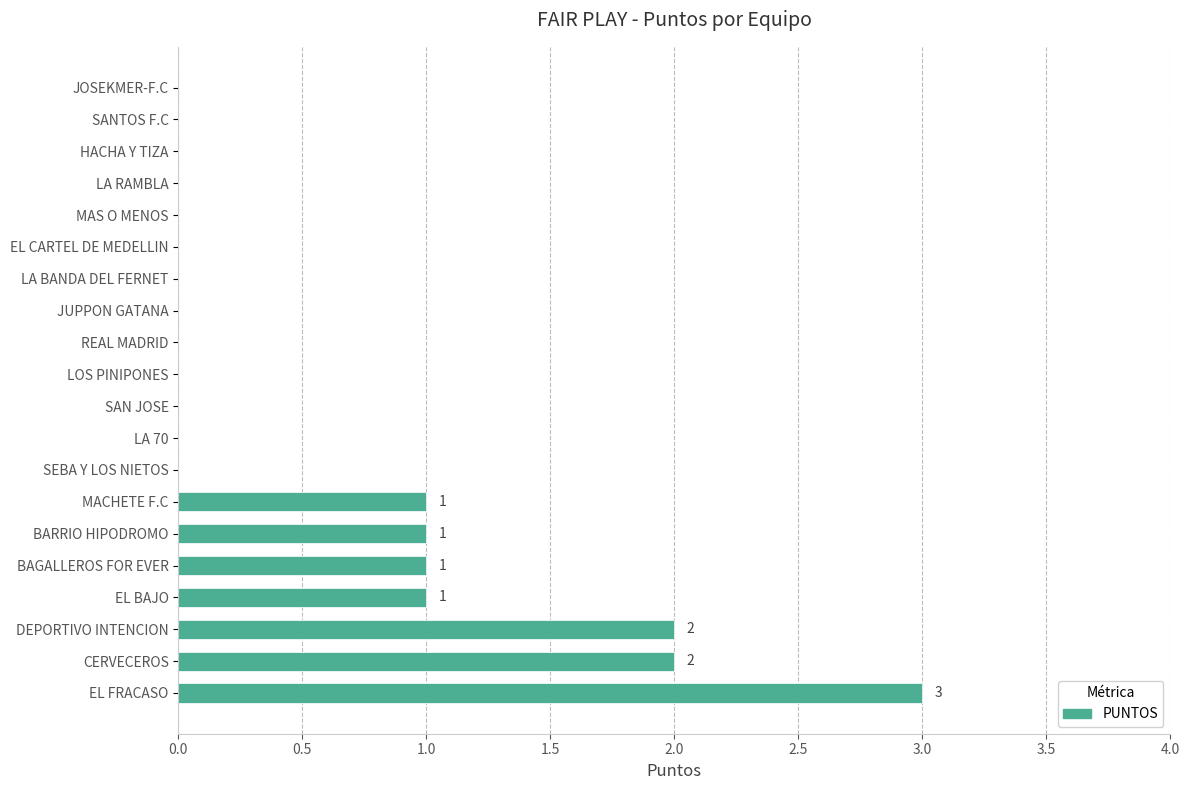

Reading bottom to top, extract all data points from this chart.

EL FRACASO=3	CERVECEROS=2	DEPORTIVO INTENCION=2	EL BAJO=1	BAGALLEROS FOR EVER=1	BARRIO HIPODROMO=1	MACHETE F.C=1	SEBA Y LOS NIETOS=0	LA 70=0	SAN JOSE=0	LOS PINIPONES=0	REAL MADRID=0	JUPPON GATANA=0	LA BANDA DEL FERNET=0	EL CARTEL DE MEDELLIN=0	MAS O MENOS=0	LA RAMBLA=0	HACHA Y TIZA=0	SANTOS F.C=0	JOSEKMER-F.C=0